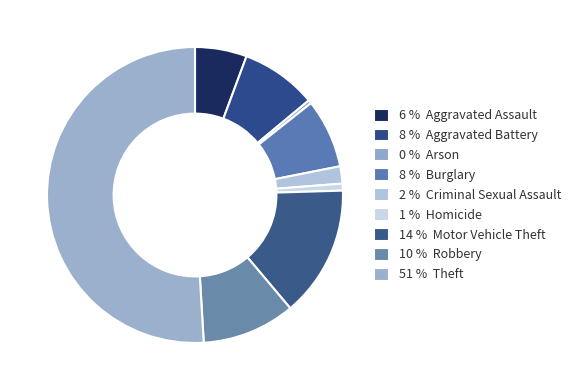

To the nearest percent, what is the difference between the largest and smallest slice percentages?

51%